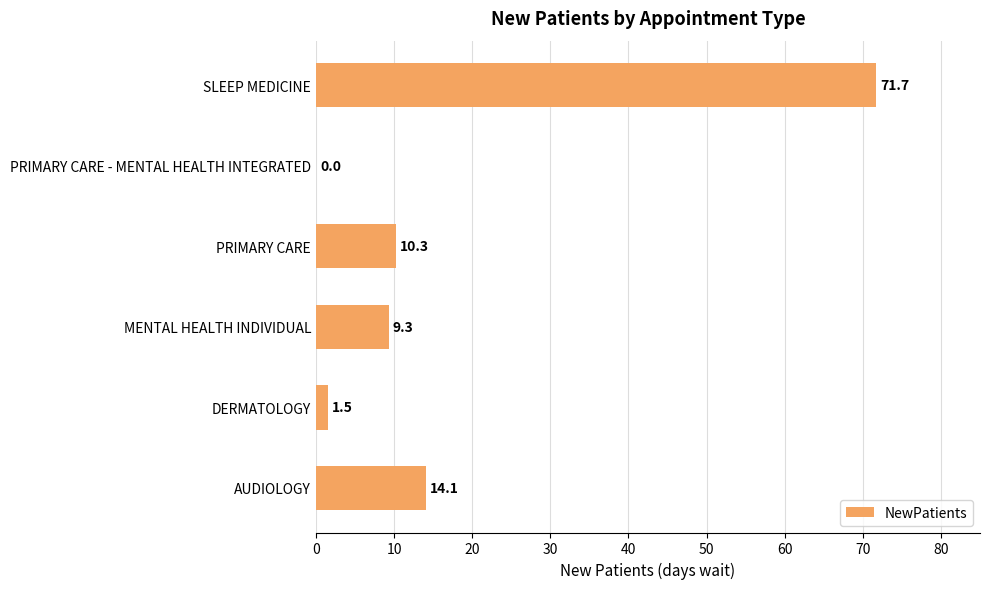

Which has a higher value, DERMATOLOGY or MENTAL HEALTH INDIVIDUAL?

MENTAL HEALTH INDIVIDUAL